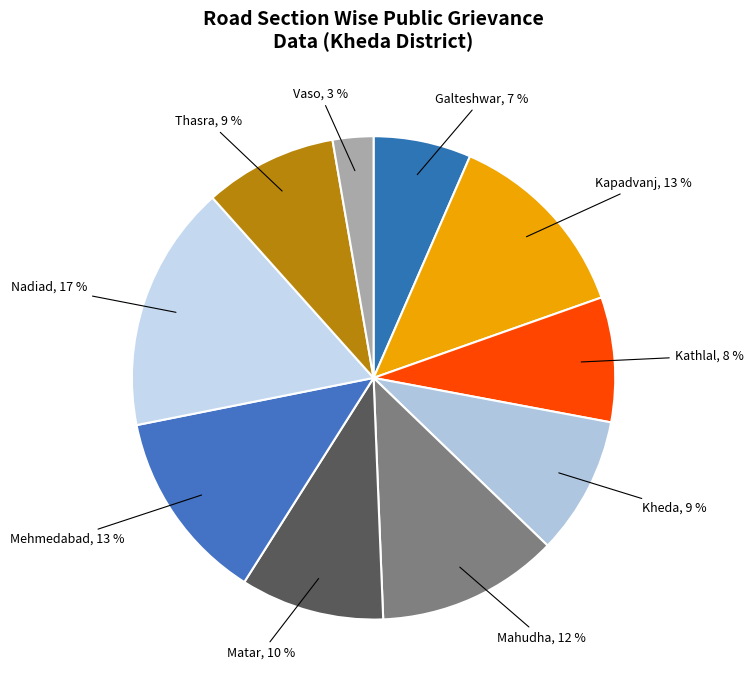

Count the number of slices in the pie.

10